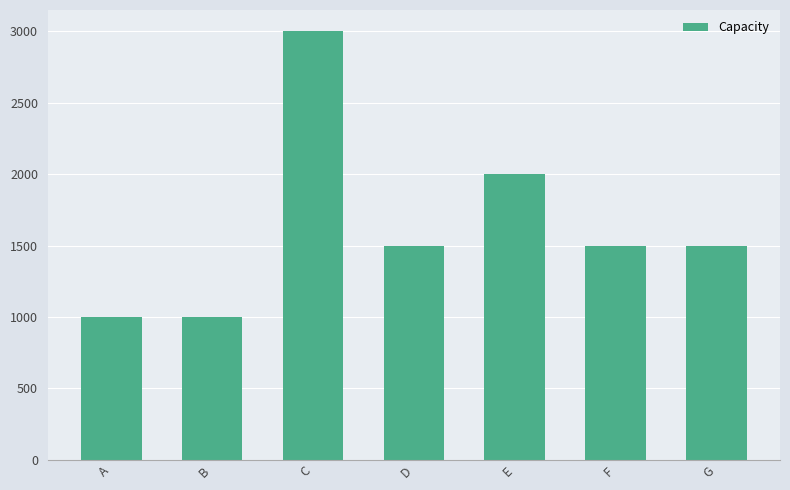

How many values are below 1500?

2